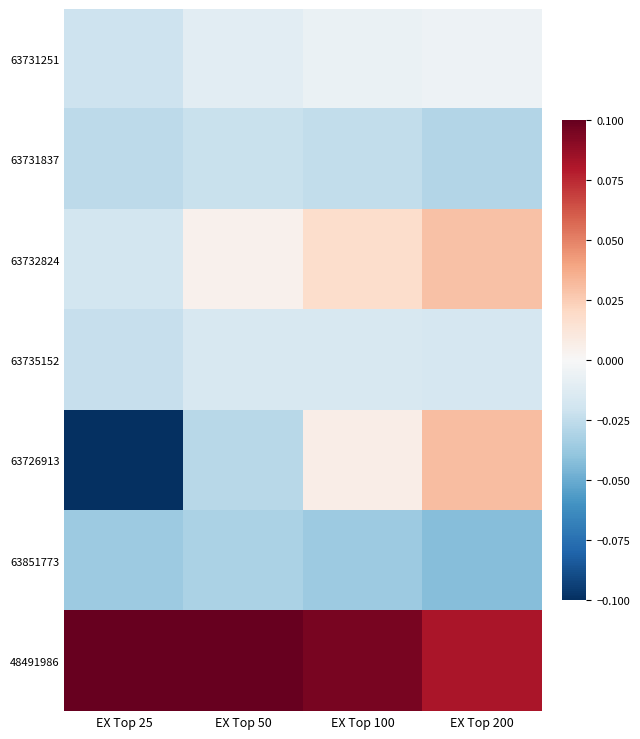

Reading left to right, transcribe all the data shown in this chart.

63731251: EX Top 25=-0.0	EX Top 50=-0.0	EX Top 100=-0.0	EX Top 200=-0.0
63731837: EX Top 25=-0.0	EX Top 50=-0.0	EX Top 100=-0.0	EX Top 200=-0.0
63732824: EX Top 25=-0.0	EX Top 50=0.0	EX Top 100=0.0	EX Top 200=0.0
63735152: EX Top 25=-0.0	EX Top 50=-0.0	EX Top 100=-0.0	EX Top 200=-0.0
63726913: EX Top 25=-0.1	EX Top 50=-0.0	EX Top 100=0.0	EX Top 200=0.0
63851773: EX Top 25=-0.0	EX Top 50=-0.0	EX Top 100=-0.0	EX Top 200=-0.0
48491986: EX Top 25=0.1	EX Top 50=0.1	EX Top 100=0.1	EX Top 200=0.1